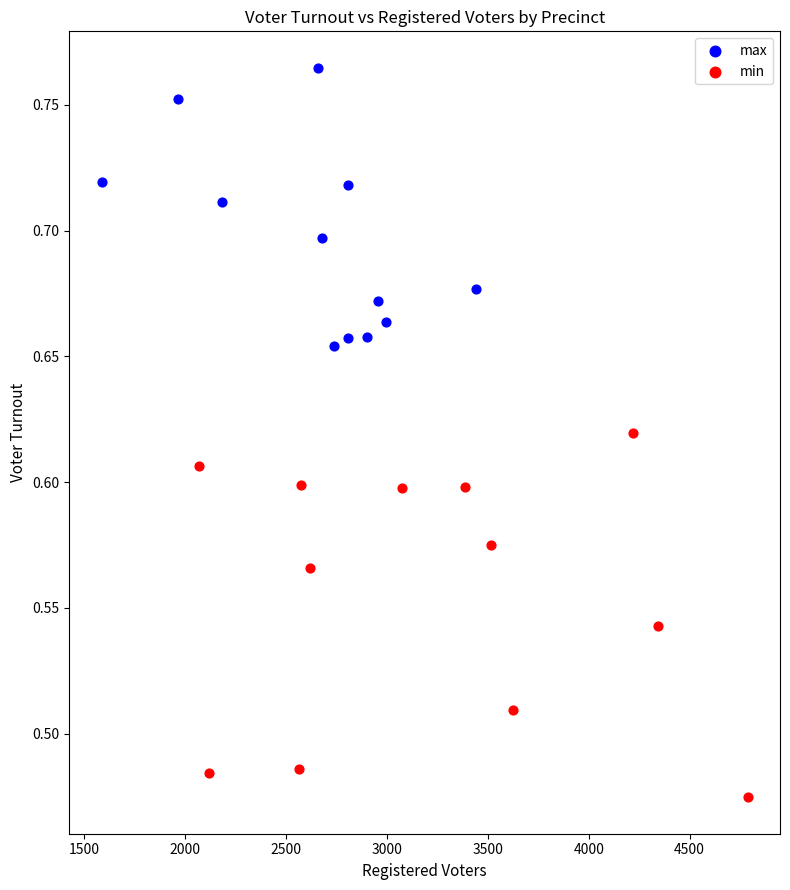

Which series contains the highest Y value?

max